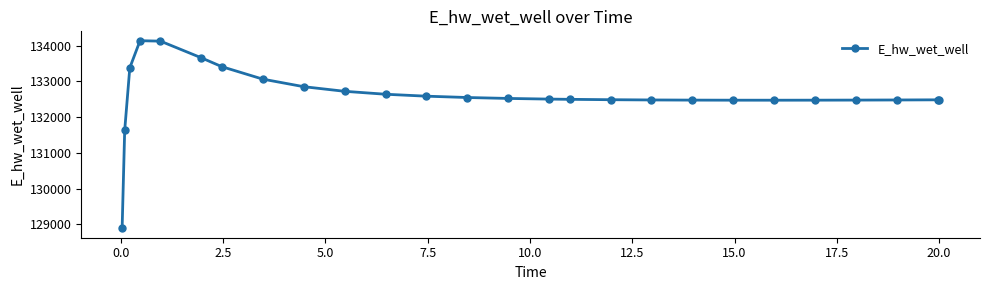

What is the value of the 13th point from the left?

132546.7